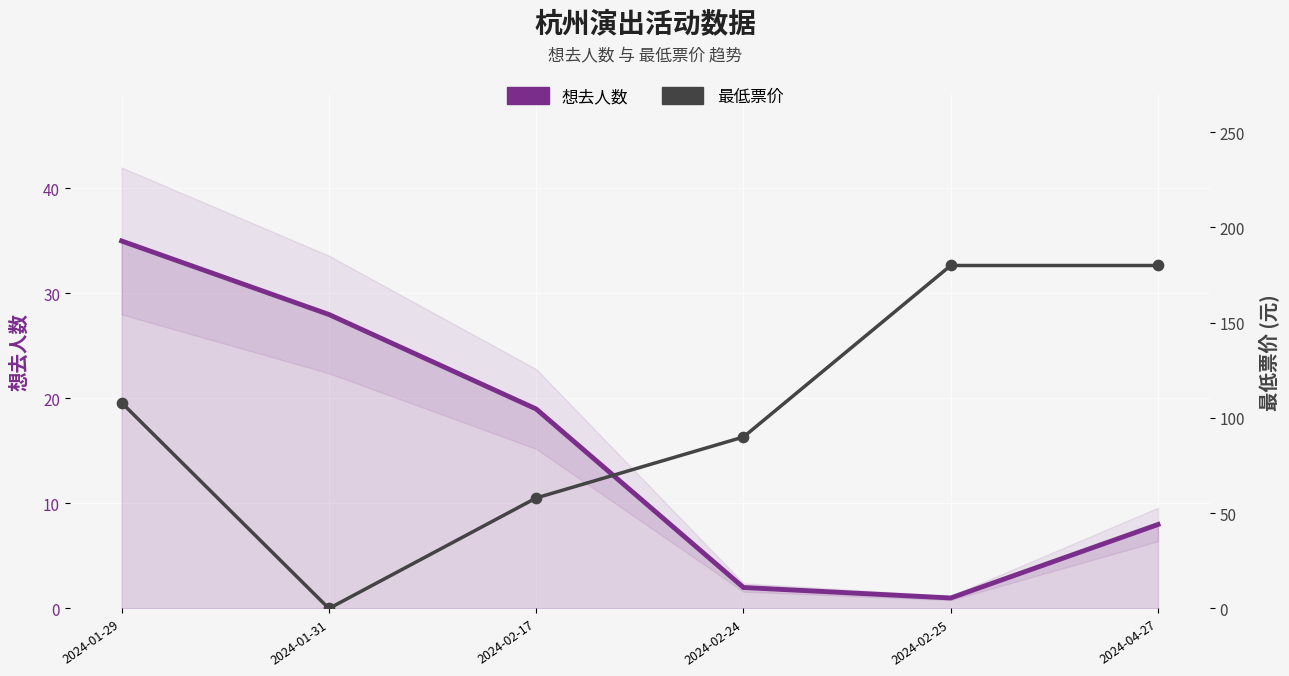

Which series has the largest total across all categories?

最低票价